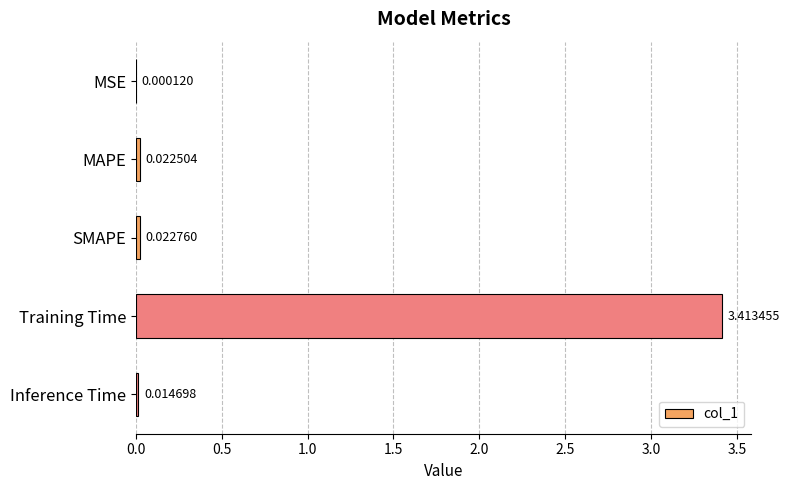

What is the sum of all values?

3.5